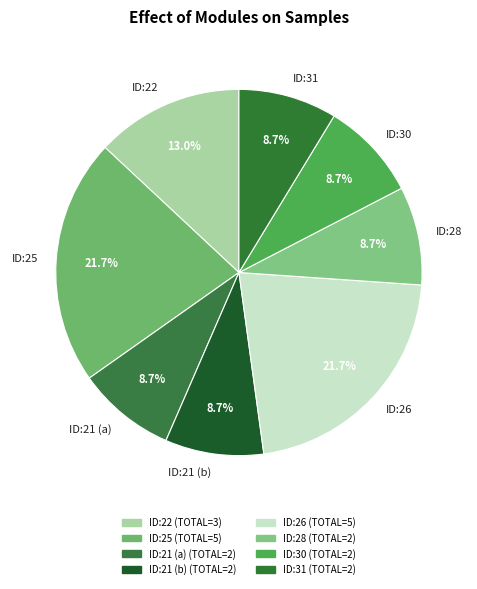

How many slices are in this pie chart?

8